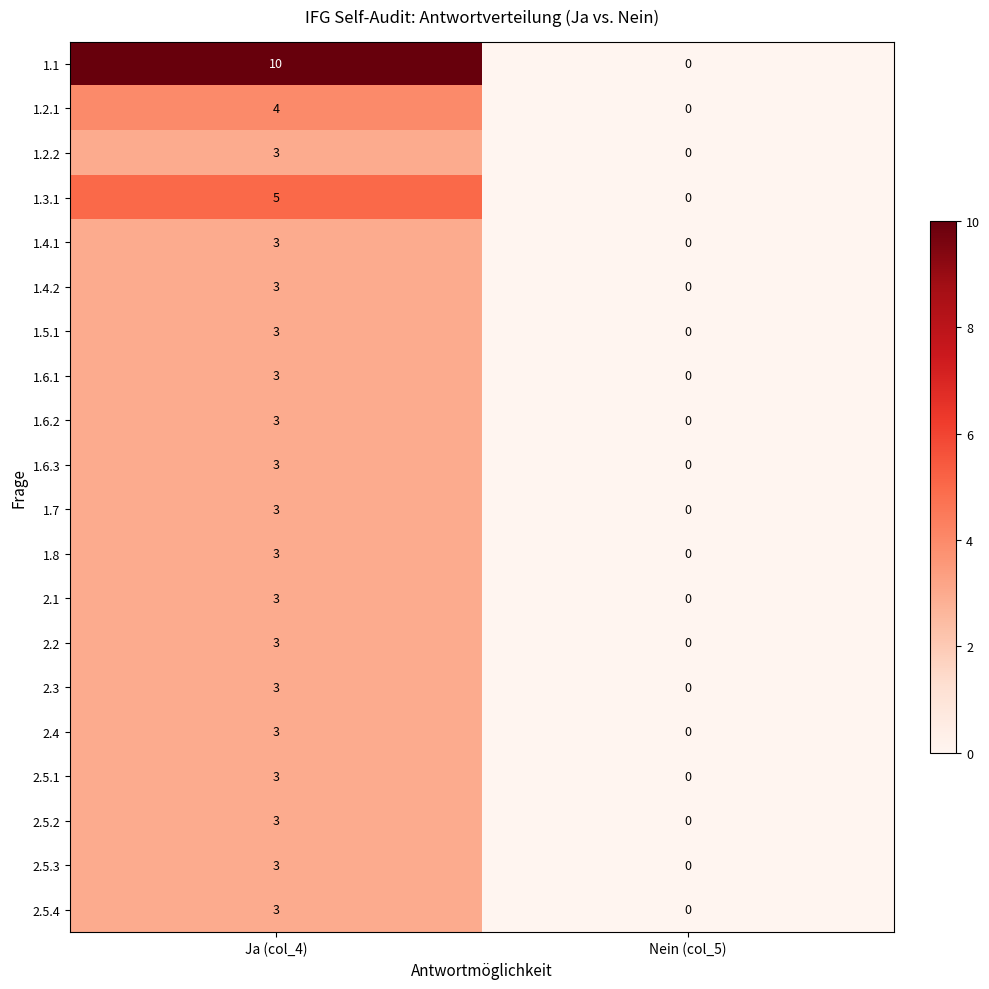

The 1.2.2 series shows 3 at Ja (col_4). True or false?

True